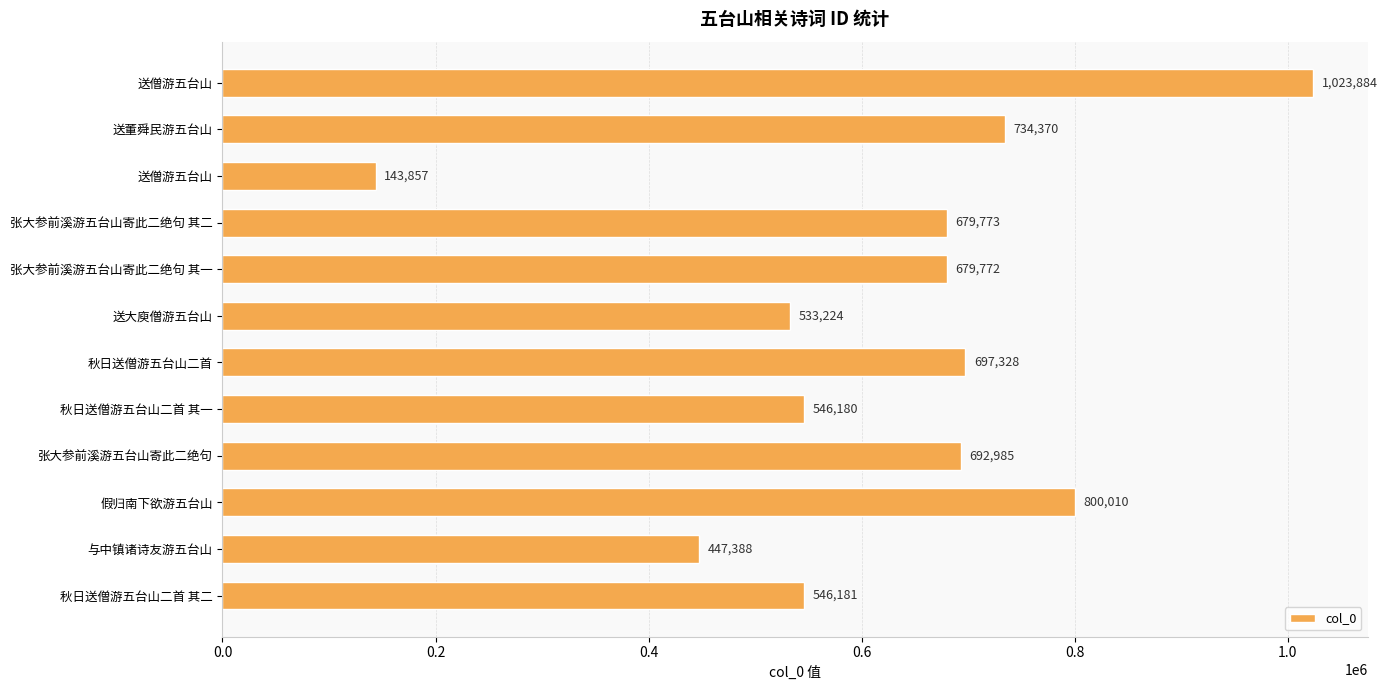

How many distinct data groups are displayed?

1